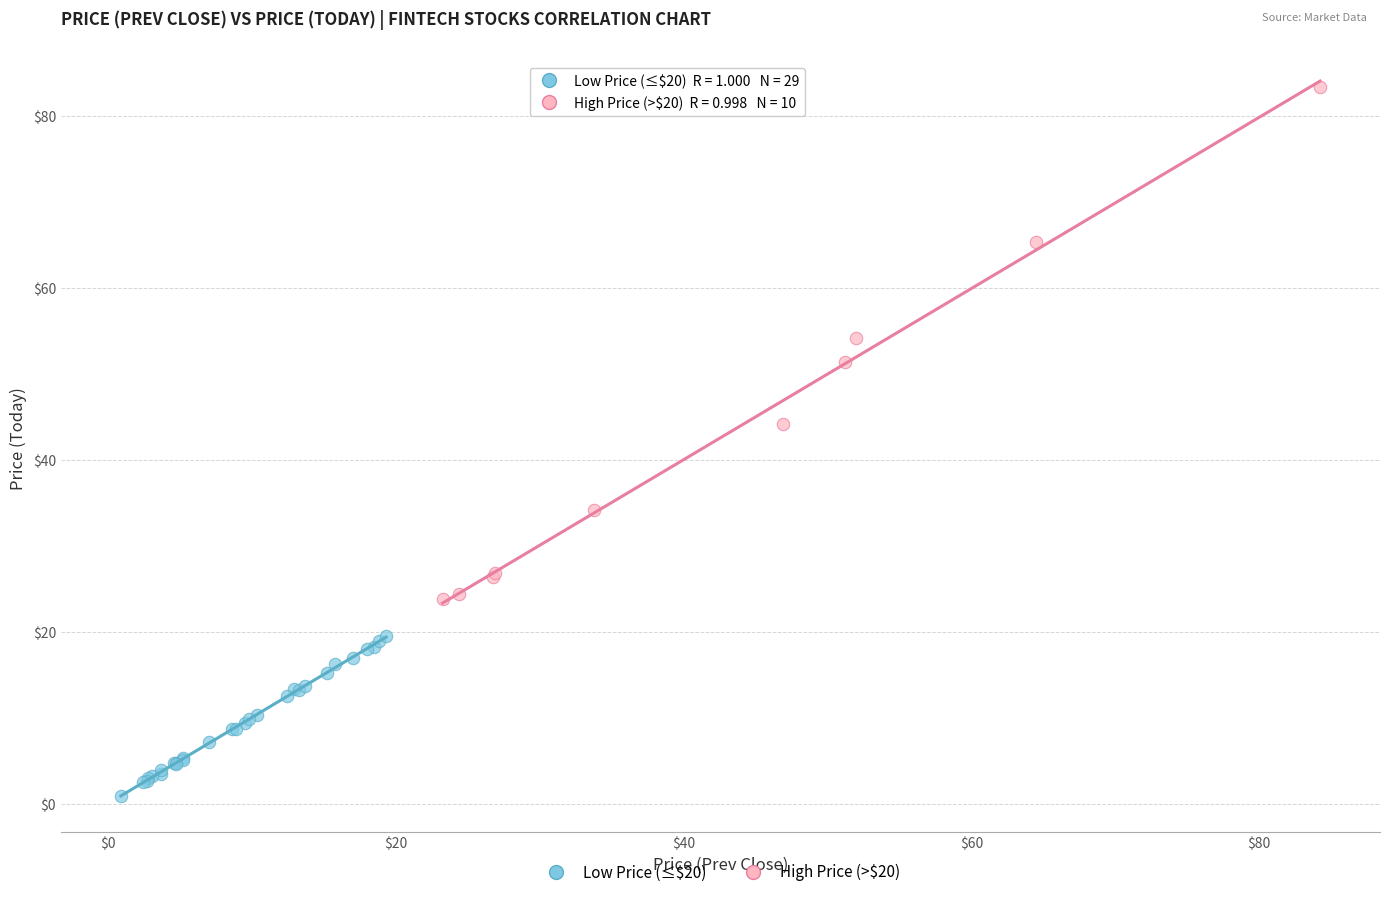

Which series reaches the minimum Y coordinate?

Low Price (≤$20)